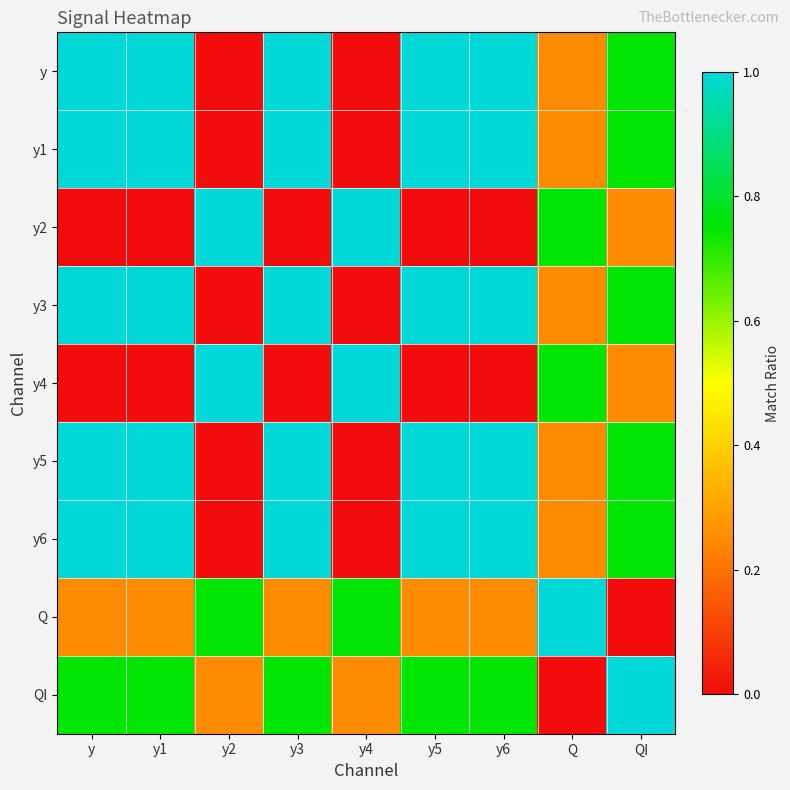

Which series has the largest total across all categories?

y